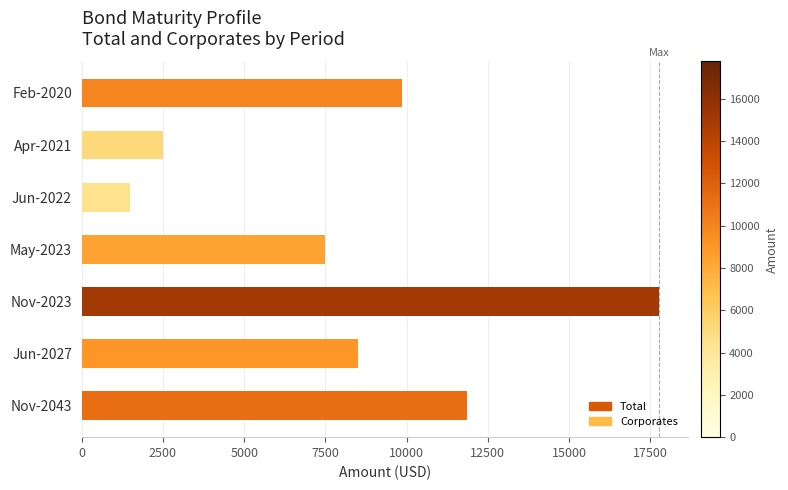

At which category does the chart reach its peak across all series?

Nov-2023